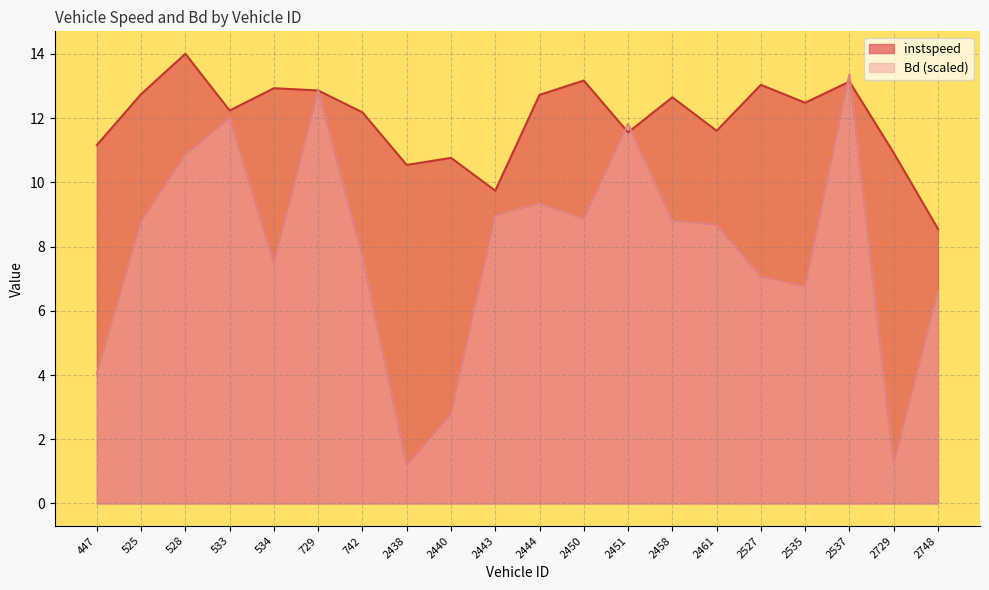

What is the maximum value shown in the chart?

14.0